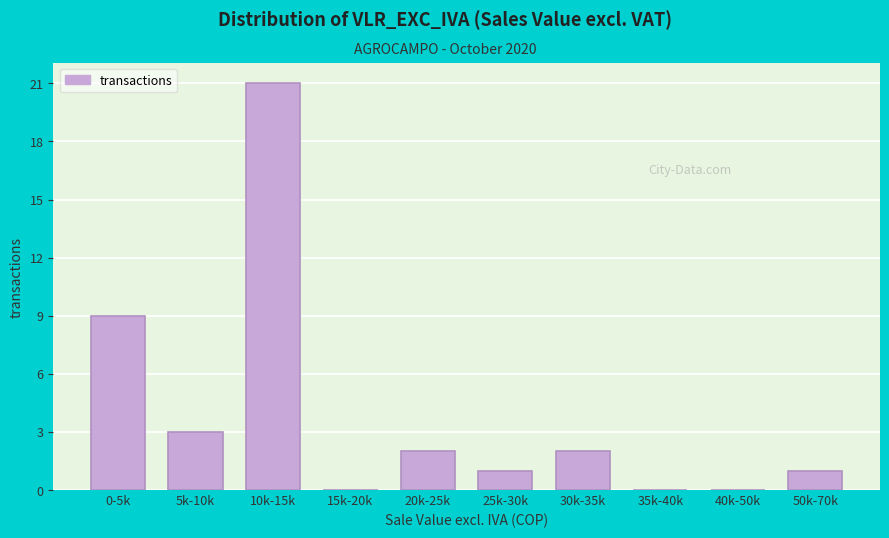

Reading left to right, transcribe all the data shown in this chart.

0-5k=9	5k-10k=3	10k-15k=21	15k-20k=0	20k-25k=2	25k-30k=1	30k-35k=2	35k-40k=0	40k-50k=0	50k-70k=1